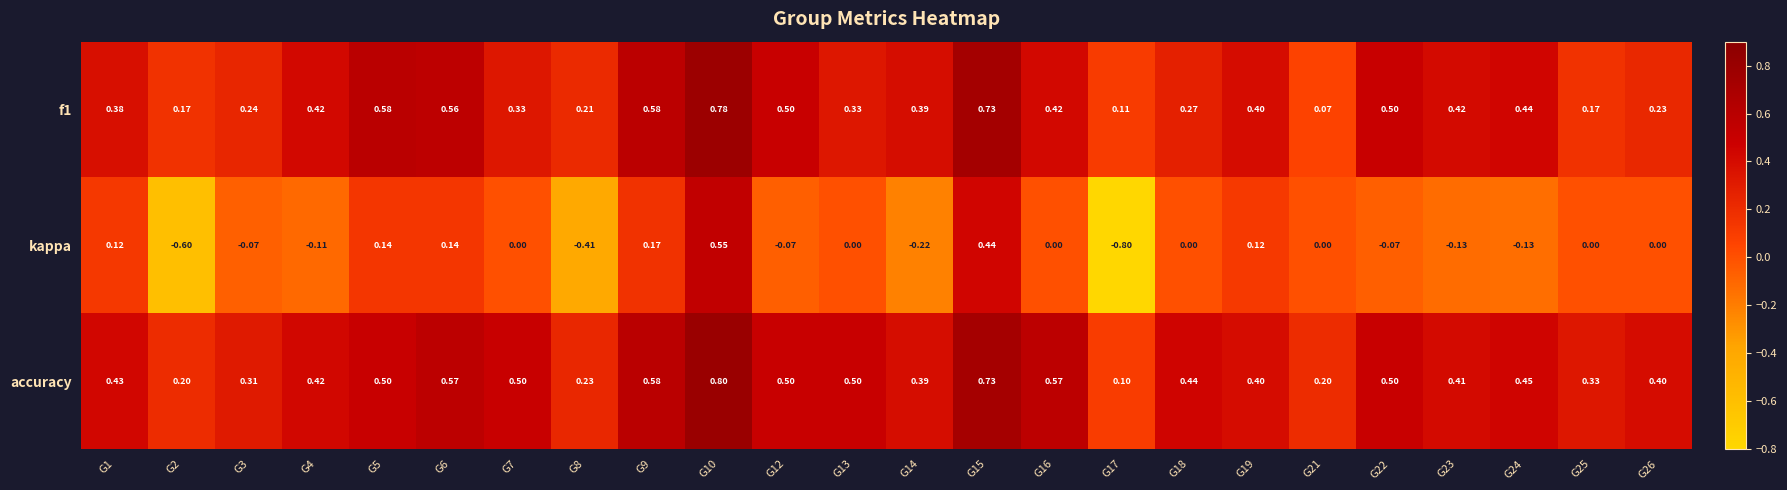

Which series has the largest total across all categories?

accuracy